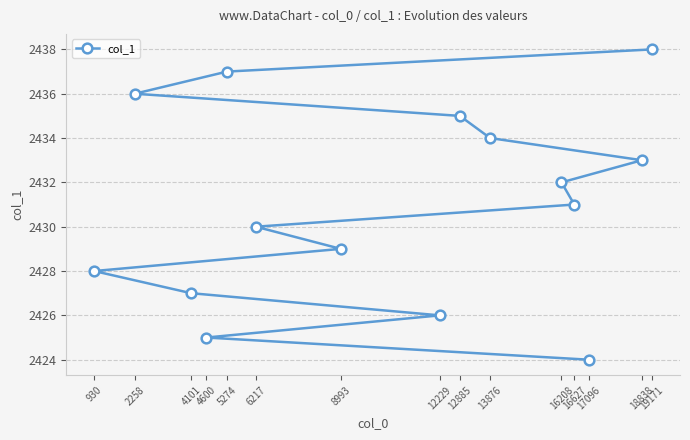

What is the value of the 1st point from the left?

2428